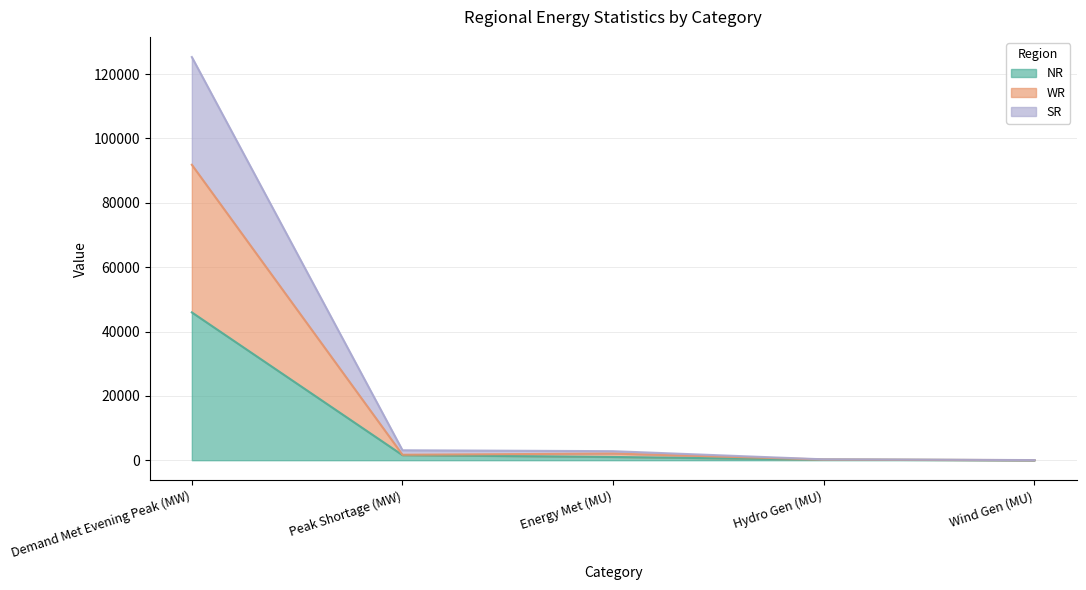

The value of NR at Demand Met Evening Peak (MW) is 19174. True or false?

False